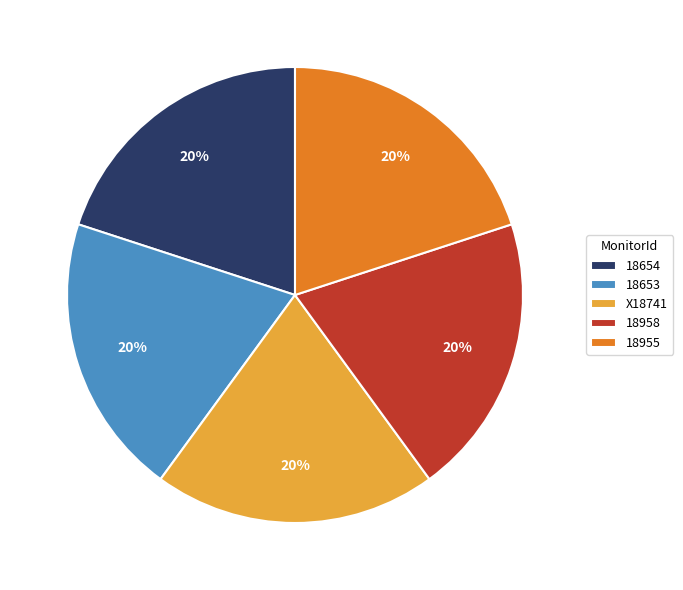

Count the number of slices in the pie.

5